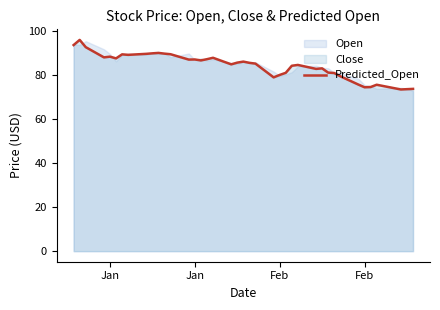

The chart shows a value of 88.3 at Jan. True or false?

True